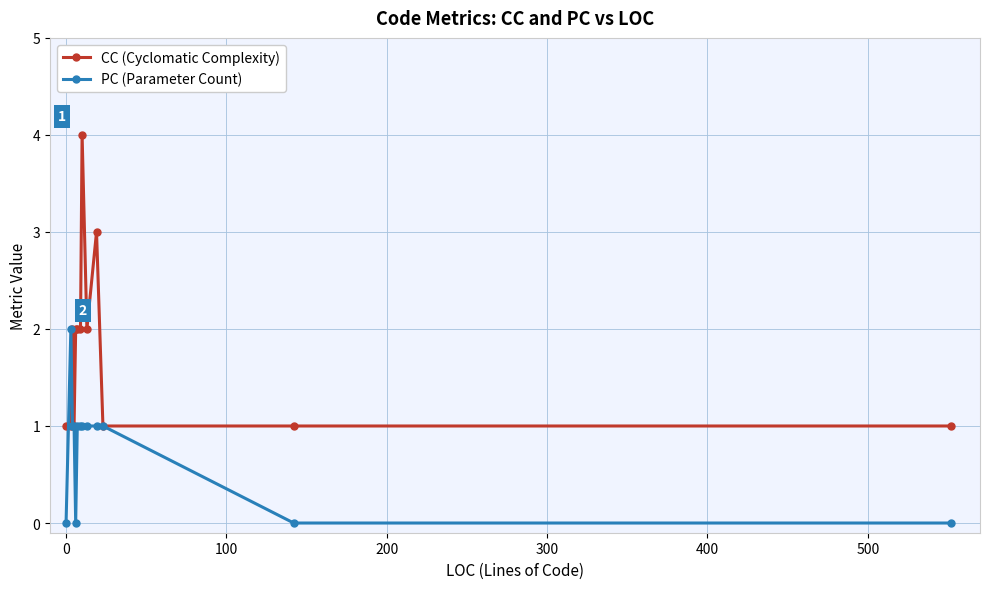

What is the value of the CC (Cyclomatic Complexity) point at the 12th from the left?

1